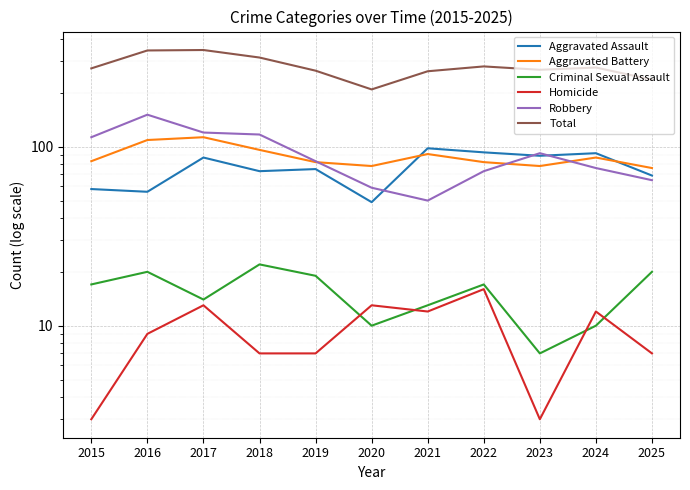

Rank the series at 2015 from lowest to highest value.

Homicide, Criminal Sexual Assault, Aggravated Assault, Aggravated Battery, Robbery, Total